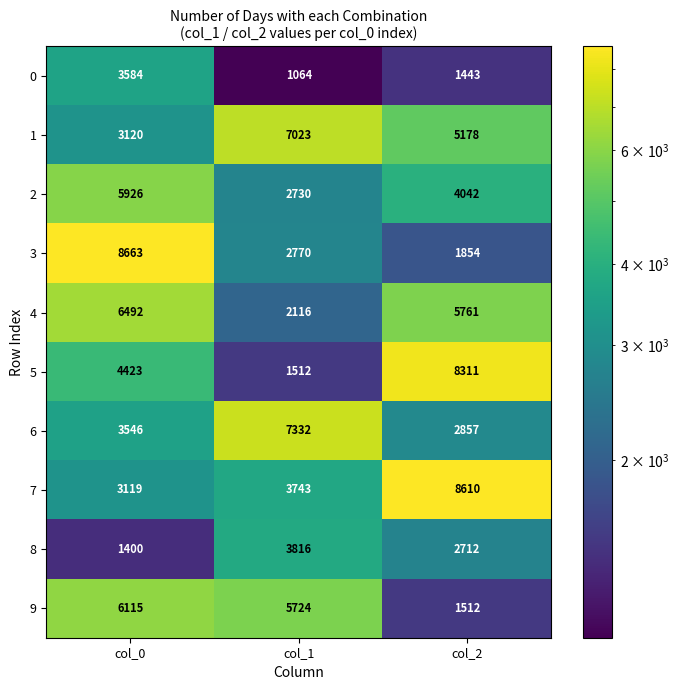

At col_0, list the series in order from largest to smallest.

3, 4, 9, 2, 5, 0, 6, 1, 7, 8